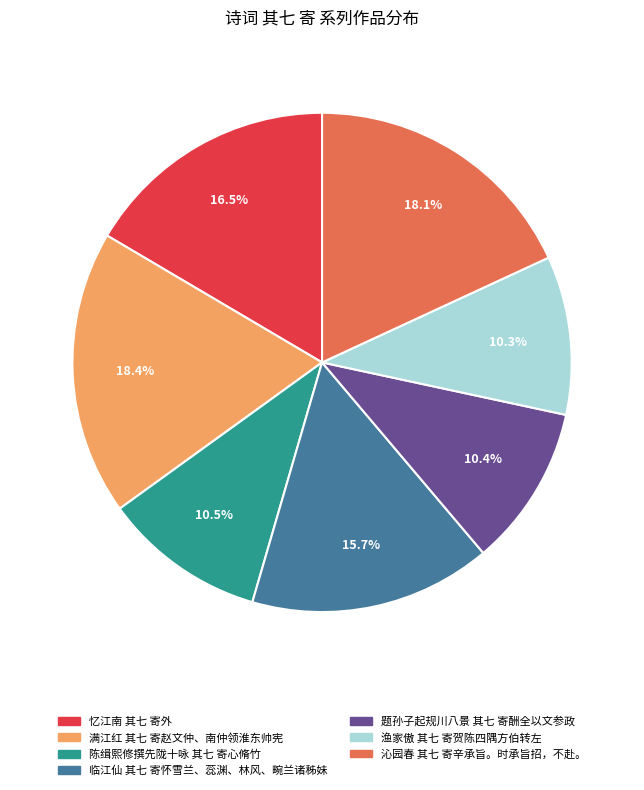

Which has a higher value, 渔家傲 其七 寄贺陈四隅方伯转左 or 临江仙 其七 寄怀雪兰、蕊渊、林风、畹兰诸秭妹?

临江仙 其七 寄怀雪兰、蕊渊、林风、畹兰诸秭妹